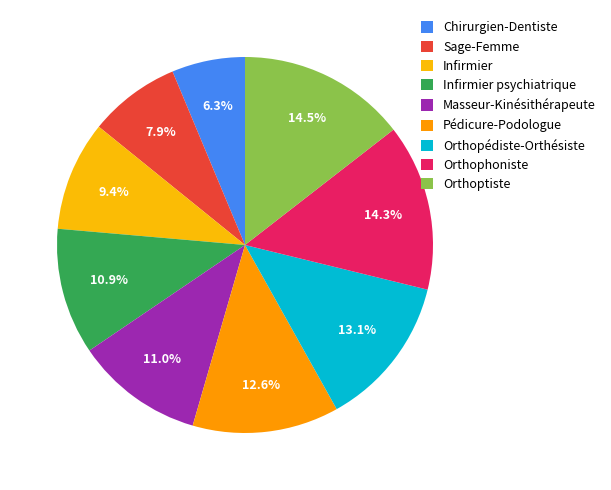

Rank the categories by value from lowest to highest.

Chirurgien-Dentiste, Sage-Femme, Infirmier, Infirmier psychiatrique, Masseur-Kinésithérapeute, Pédicure-Podologue, Orthopédiste-Orthésiste, Orthophoniste, Orthoptiste